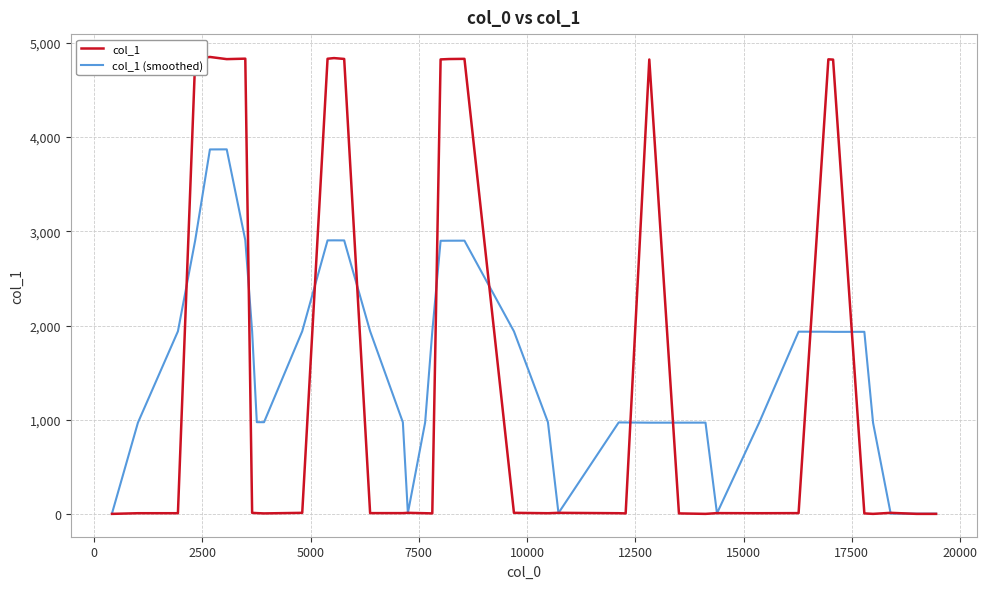

Which series has the widest spread of values?

col_1